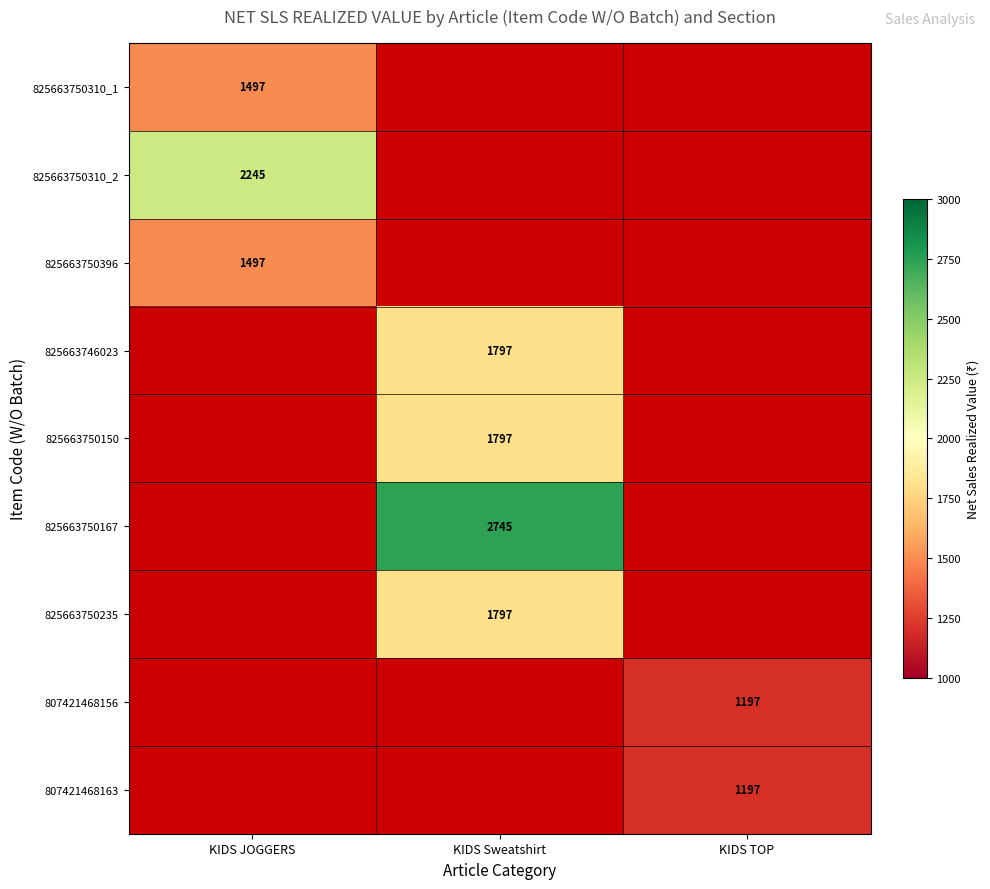

True or false: 825663750396 has a value of 1497 at KIDS JOGGERS.

True